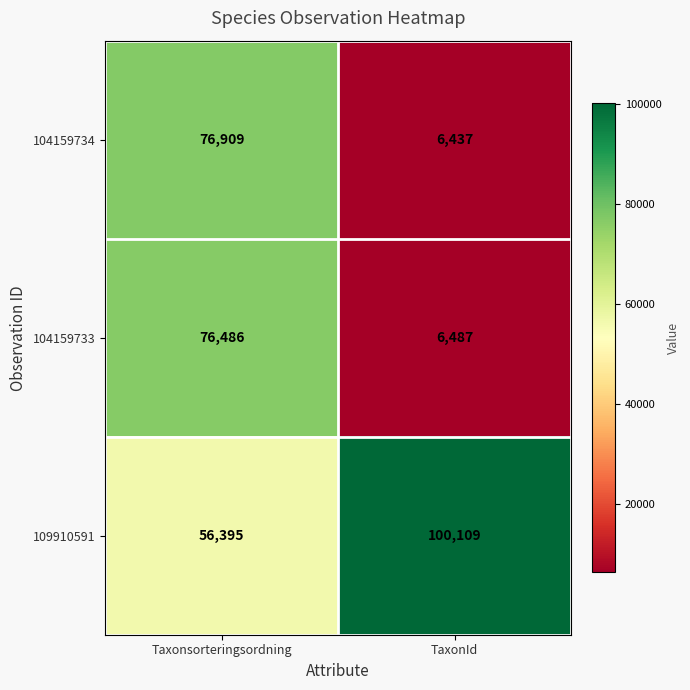

What is the spread (max minus min) of values at Taxonsorteringsordning?

20514